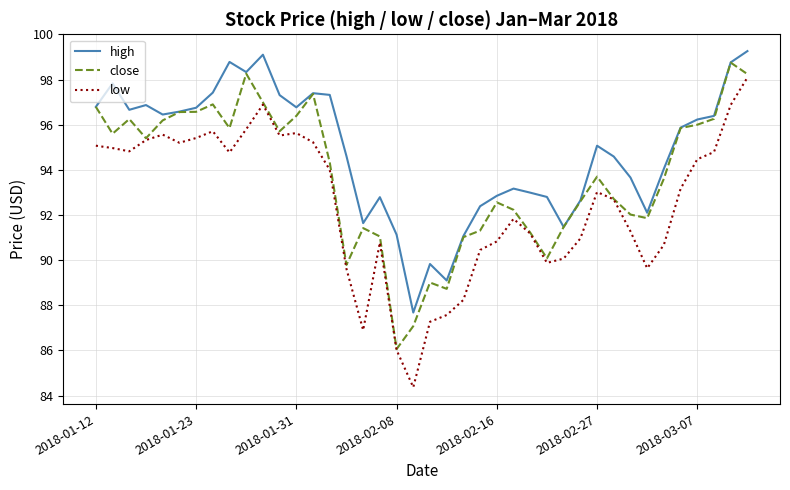

Which series has the widest spread of values?

low